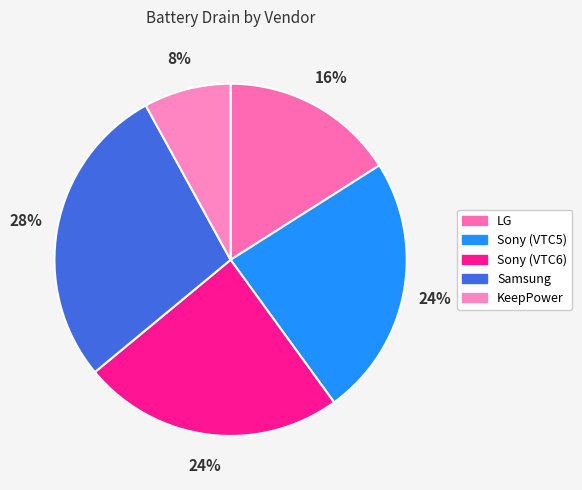

What is the largest slice in the pie chart?

Samsung